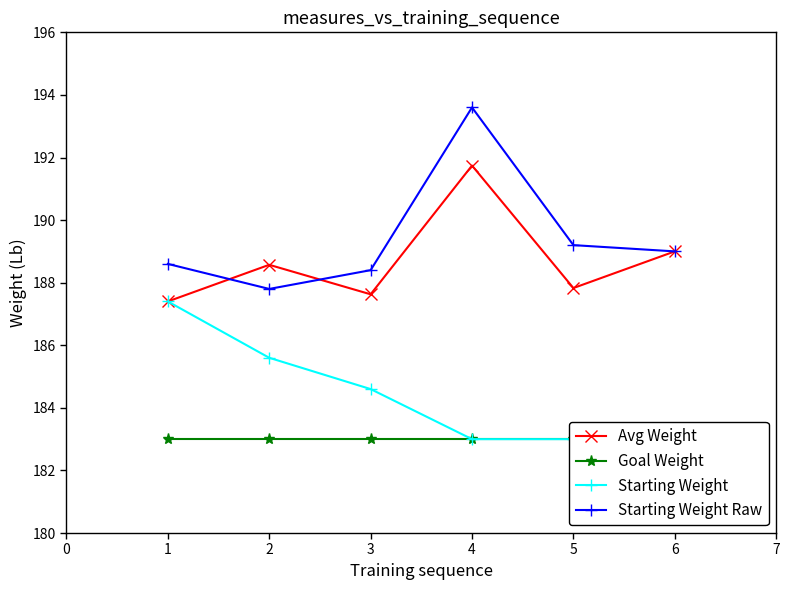

What is the value of the Starting Weight Raw point at the 5th from the left?

189.2